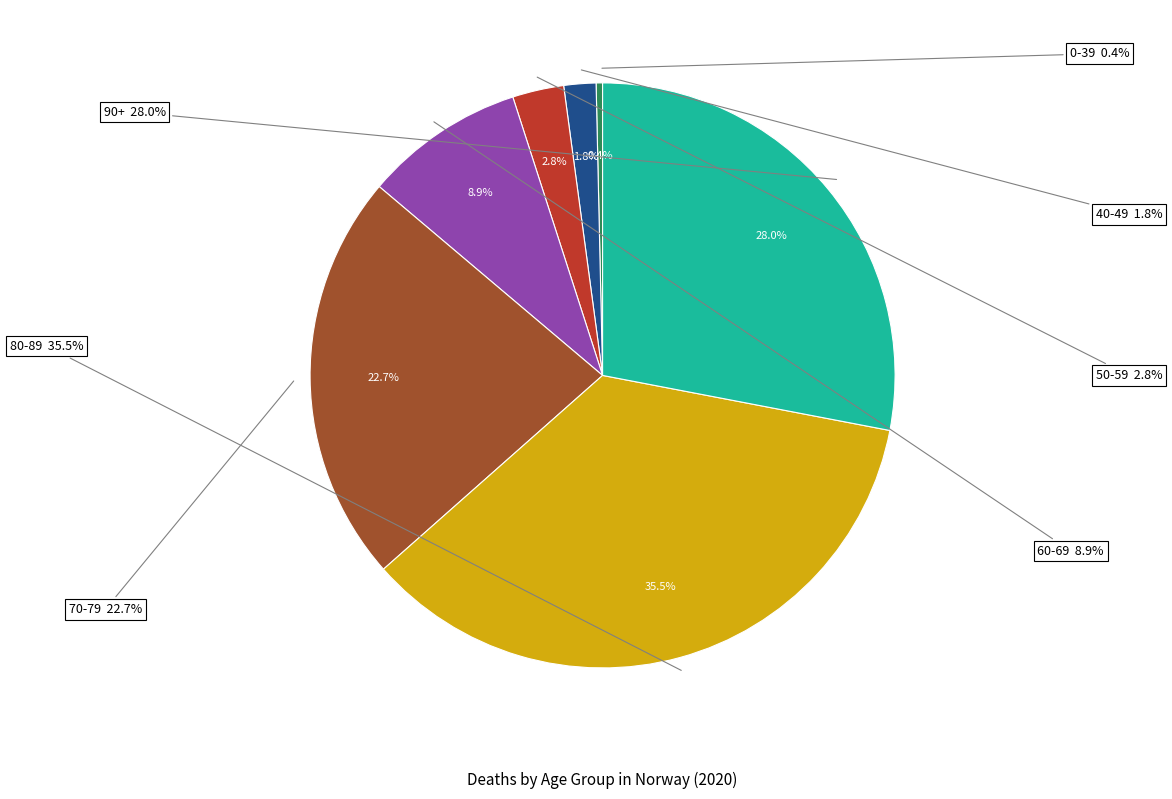

To the nearest percent, what is the difference between the 90+ and 70-79 slice percentages?

5%